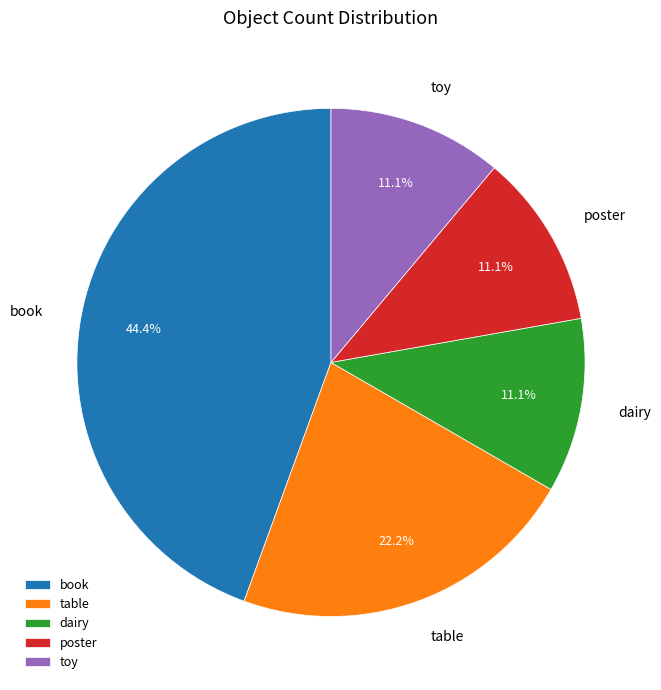

What percentage is the toy slice, to the nearest percent?

11%